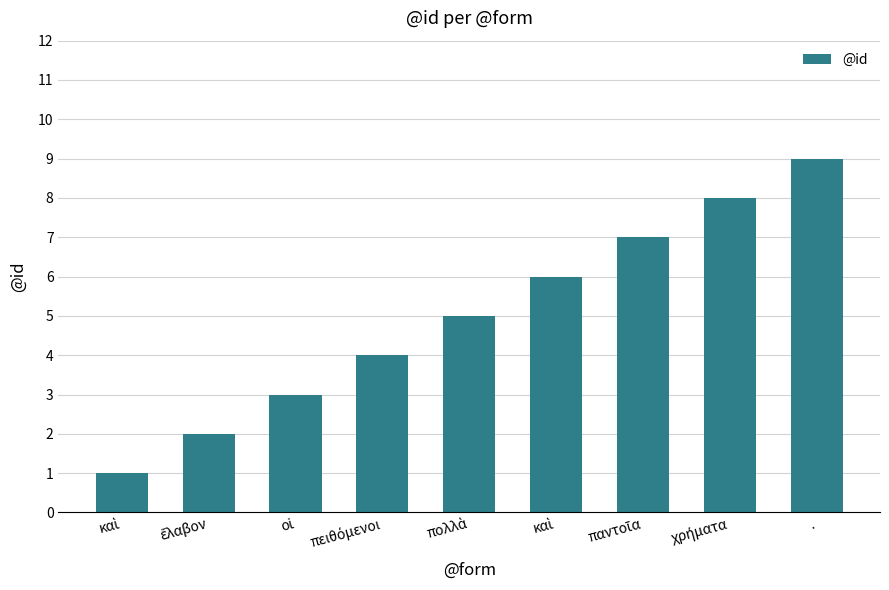

How many bars are there in total?

9